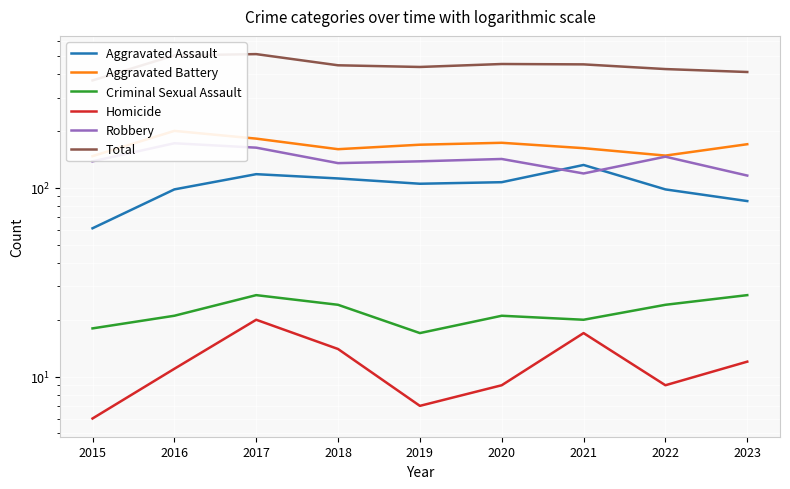

How many lines are shown in the chart?

6